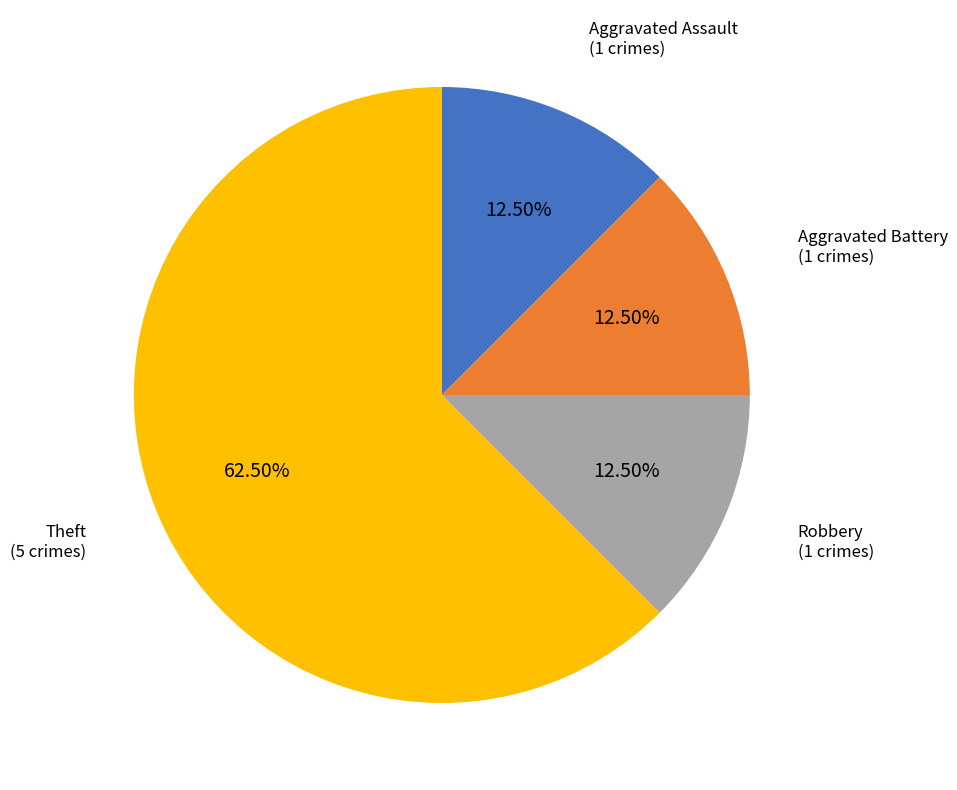

Does any single category account for the majority?

Yes